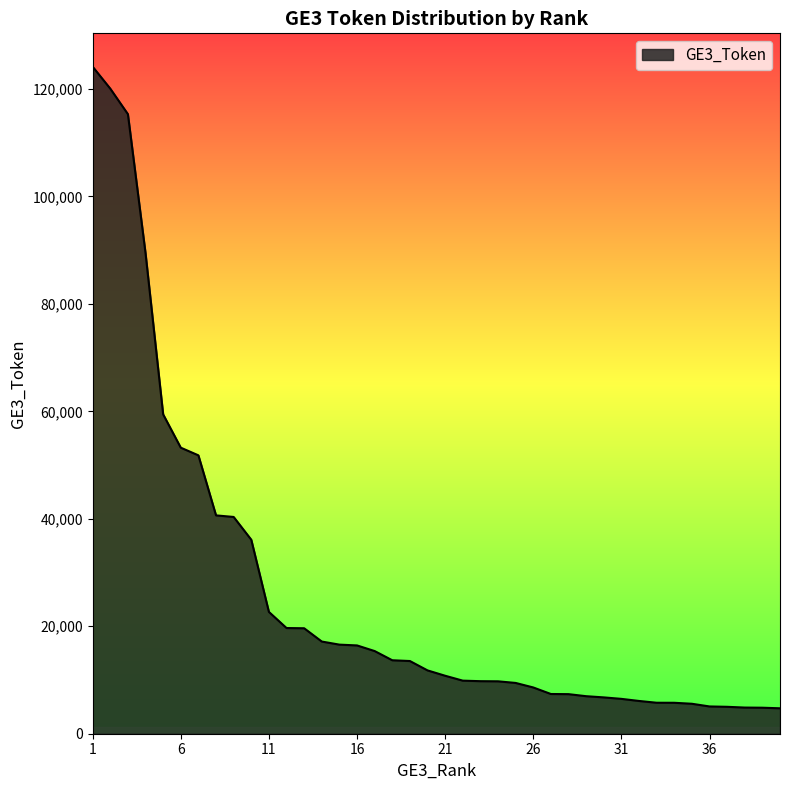

What is the maximum value shown in the chart?

124138.1